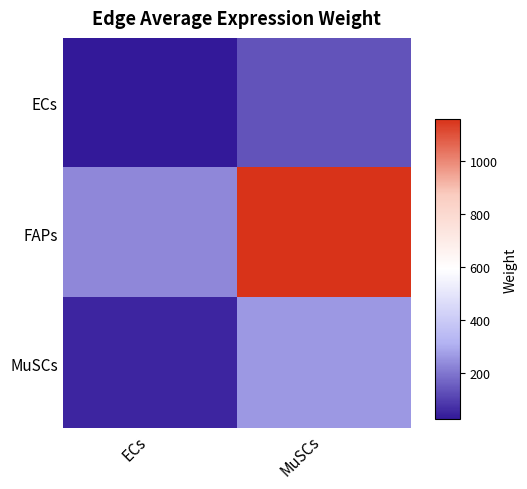

What is the smallest value displayed?

27.6